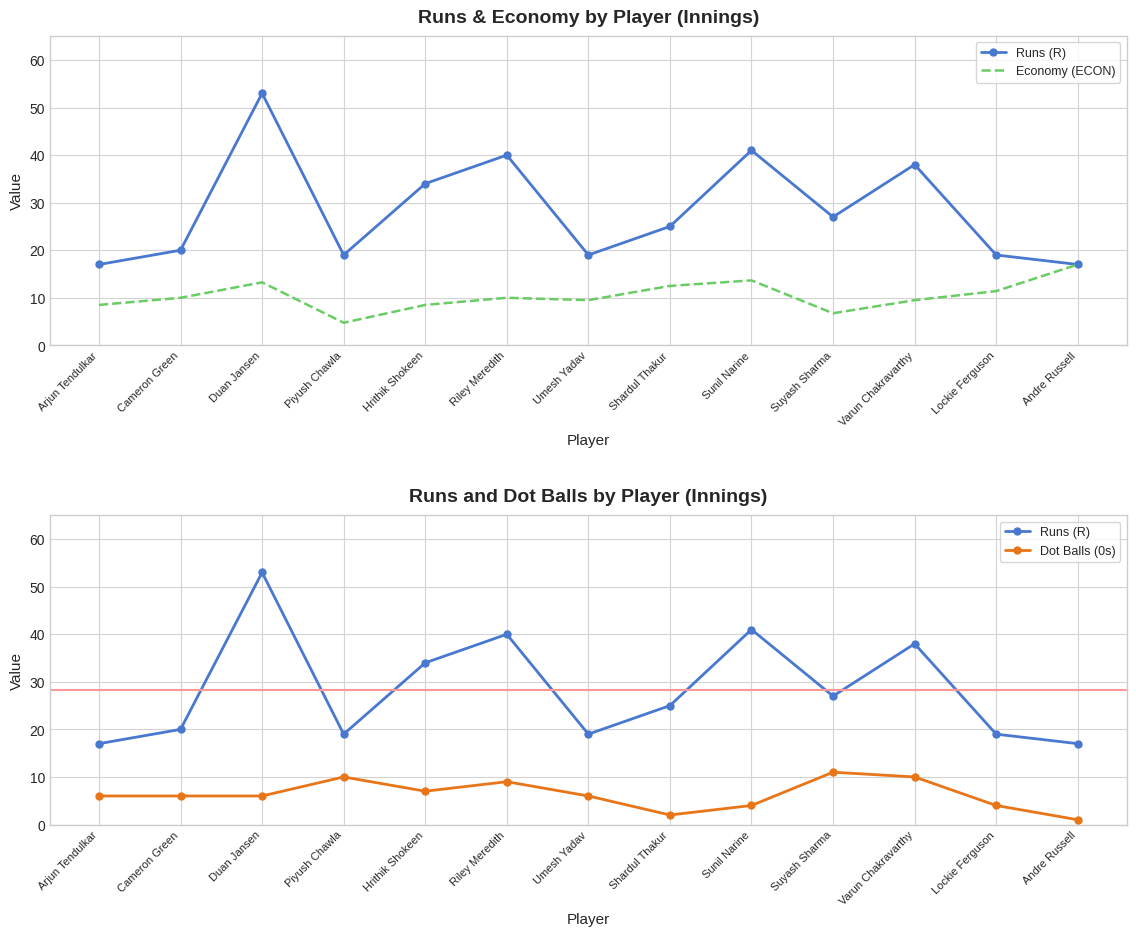

How many interior local valleys does the Runs (R) series have?

3